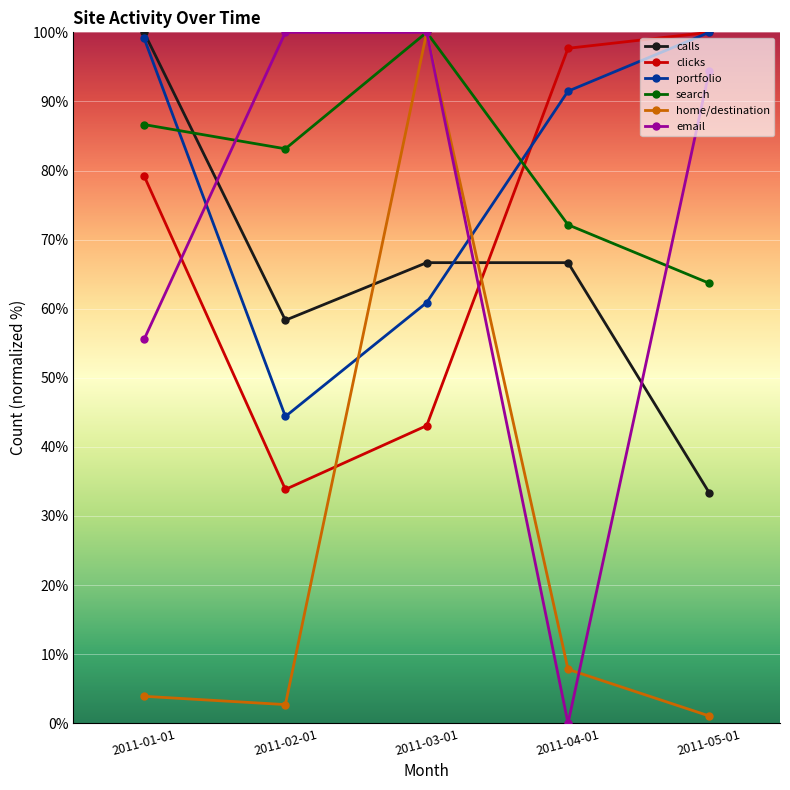

How many times do clicks and email cross each other?

2